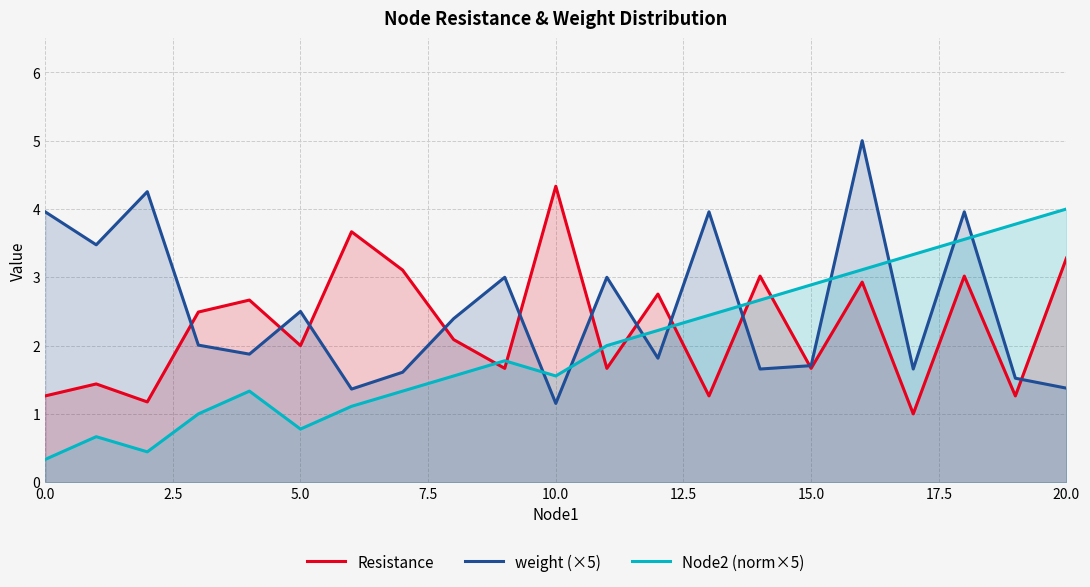

Does the chart display data point markers on the line(s)?

No